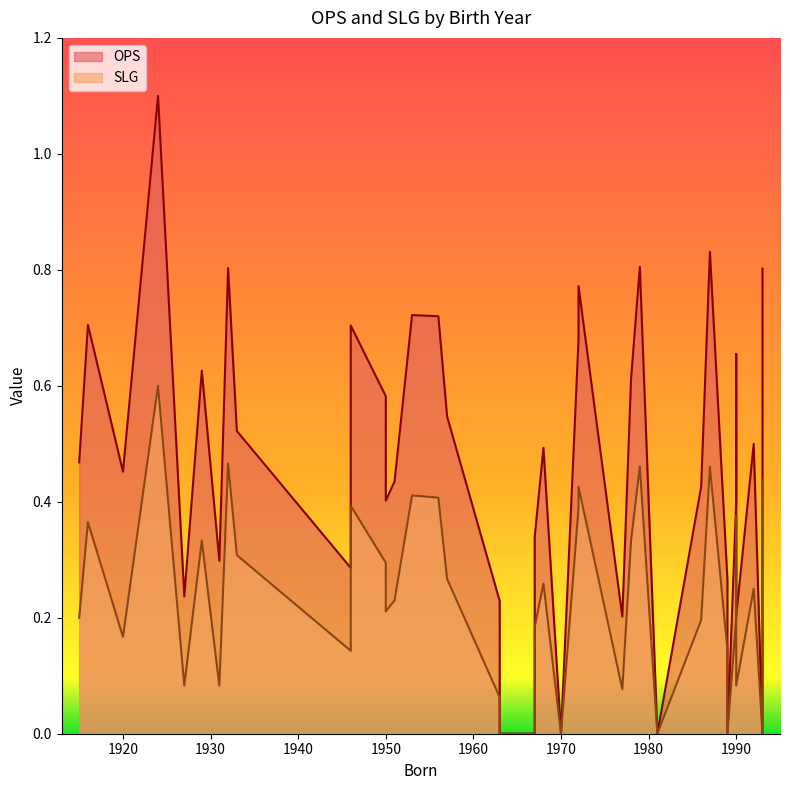

True or false: SLG and OPS cross at least once.

False